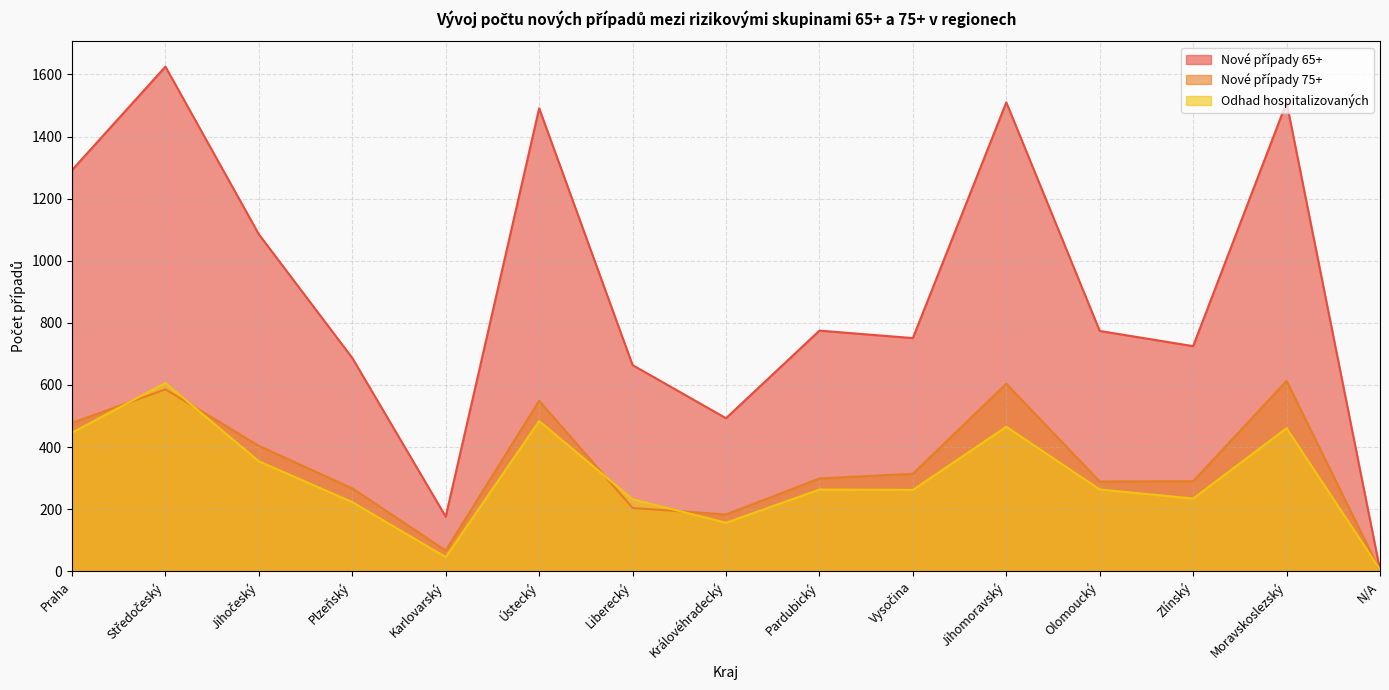

What is the average value of the Nové případy 75+ series?

343.3